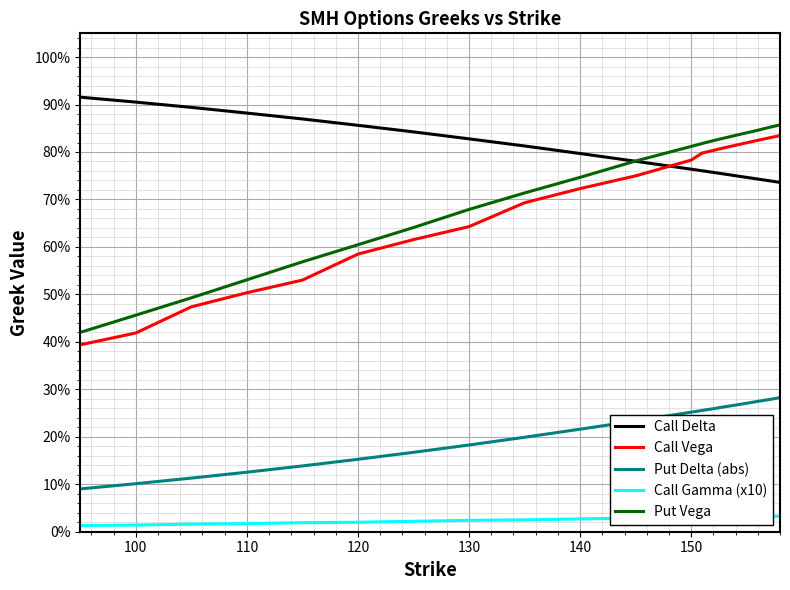

What are all the series names shown in the legend?

Call Delta, Call Vega, Put Delta (abs), Call Gamma (x10), Put Vega